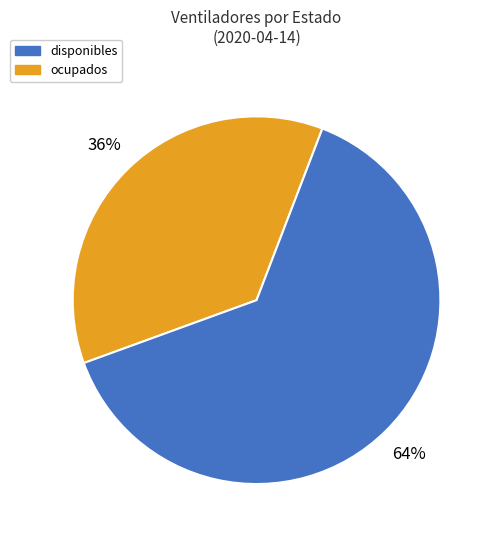

How many segments does this pie chart have?

2